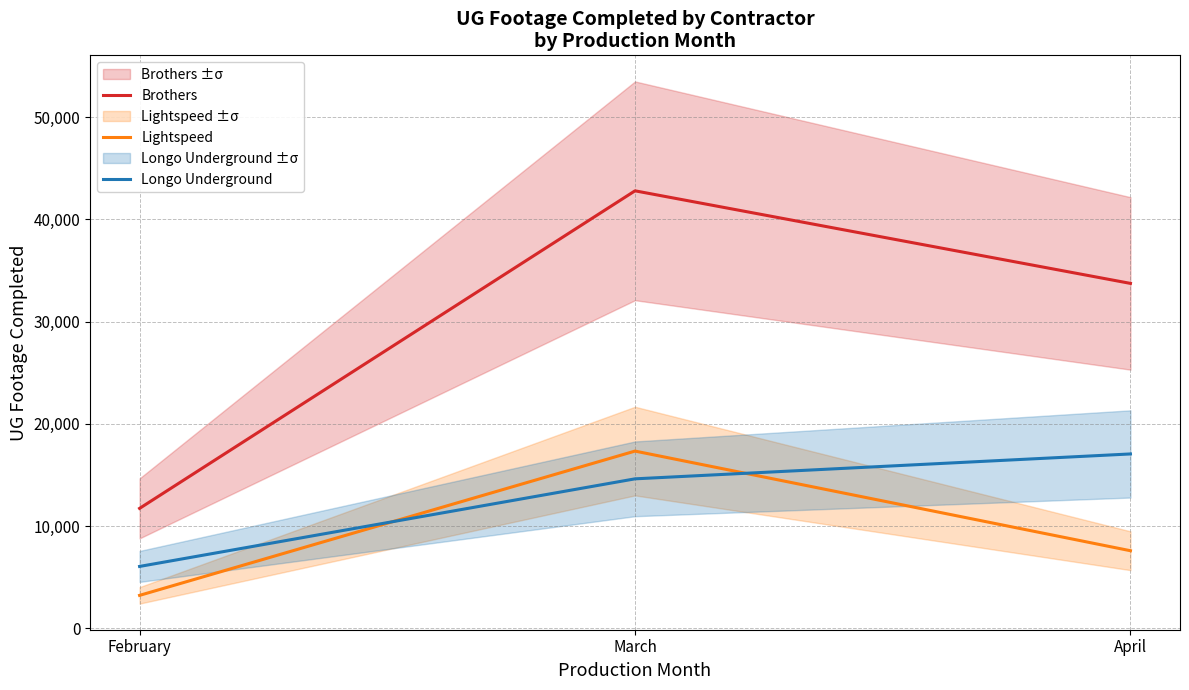

How many Lightspeed values are between 3226 and 17340?

3